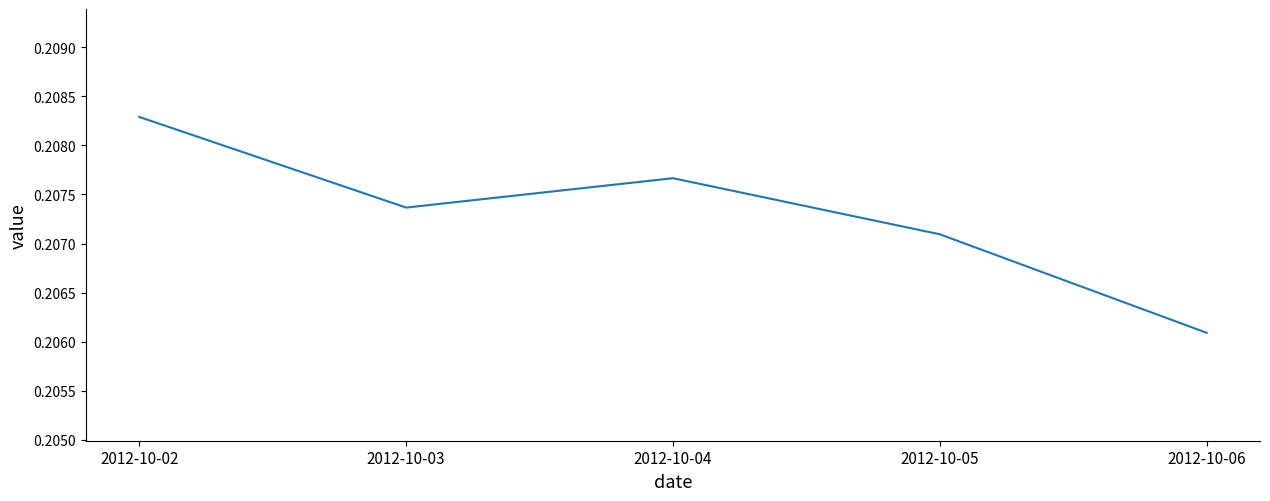

Rank the categories by value from highest to lowest.

2012-10-02, 2012-10-04, 2012-10-03, 2012-10-05, 2012-10-06